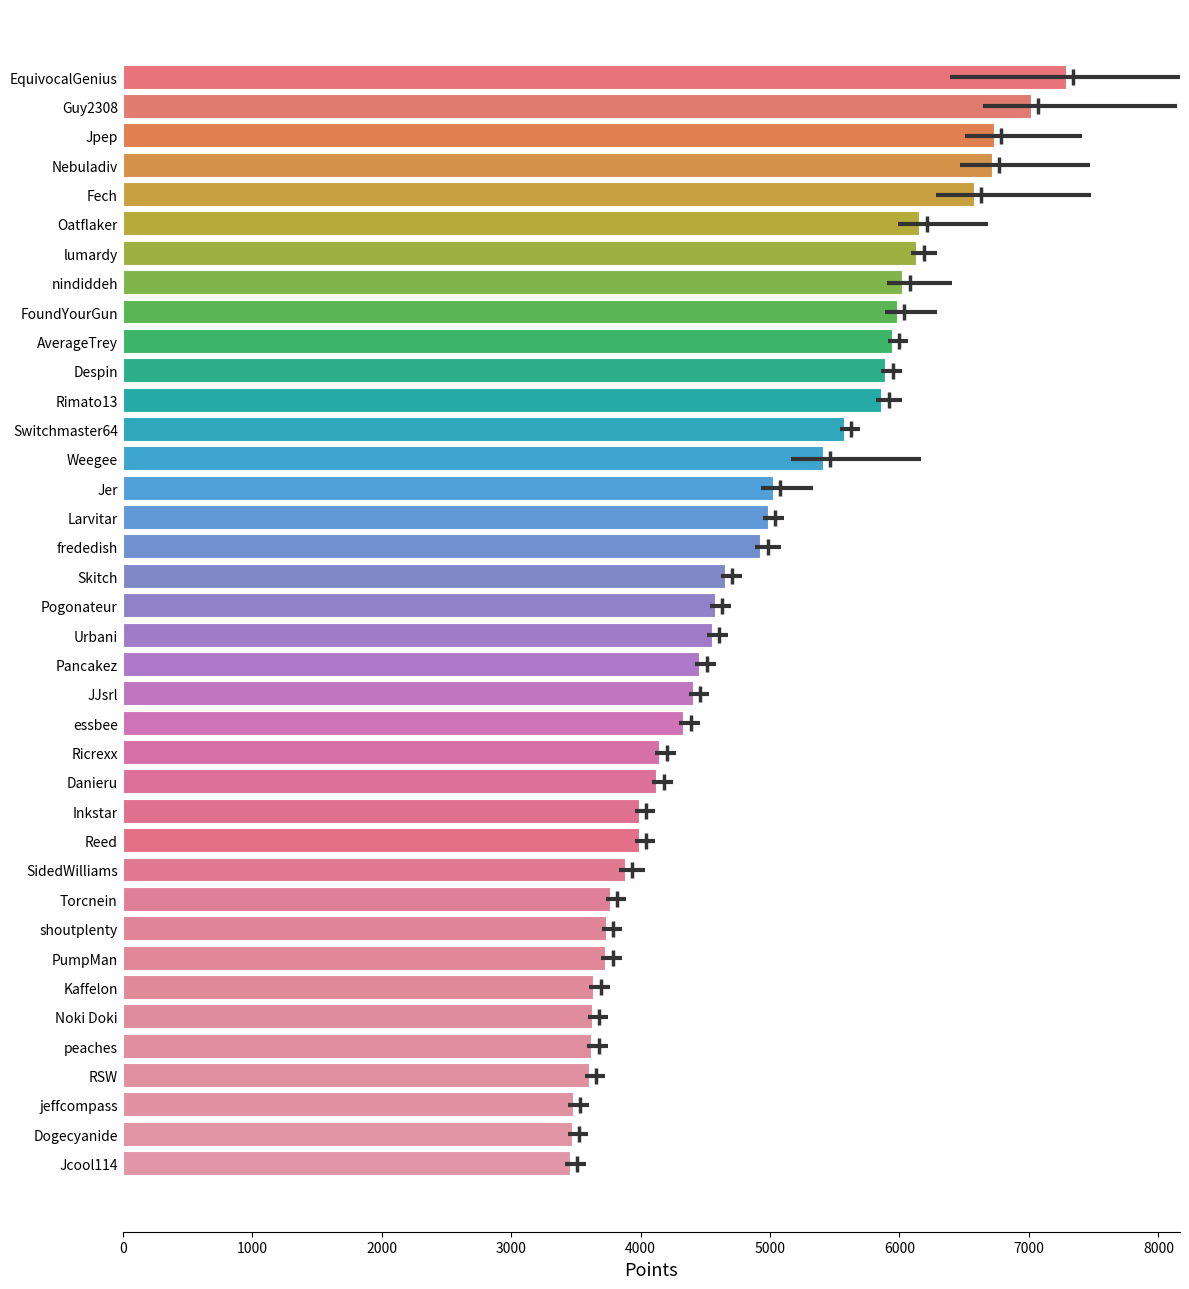

What is the difference between the maximum and second lowest values?

3815